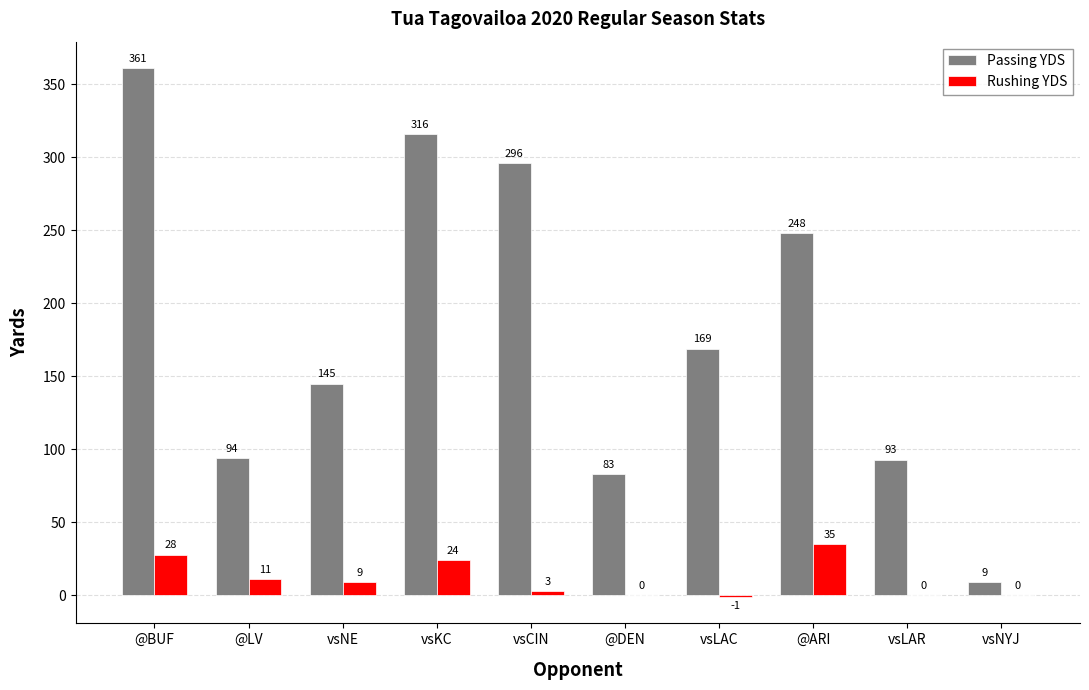

Which series has the largest range (max minus min)?

Passing YDS